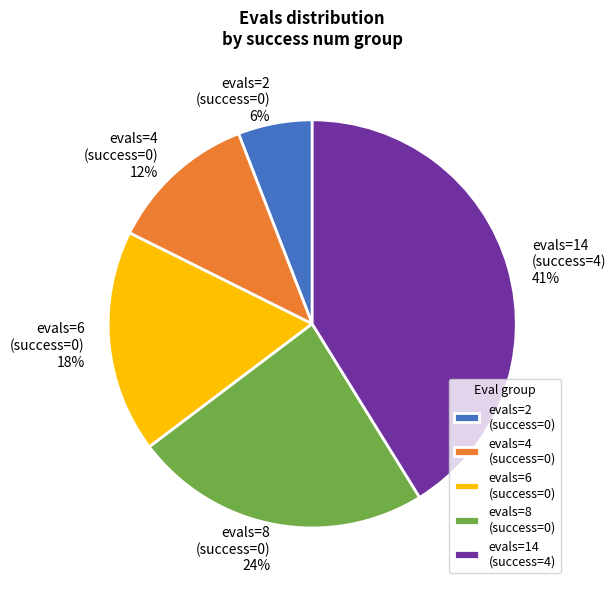

Which category has the biggest portion of the pie?

evals=14 (success=4)